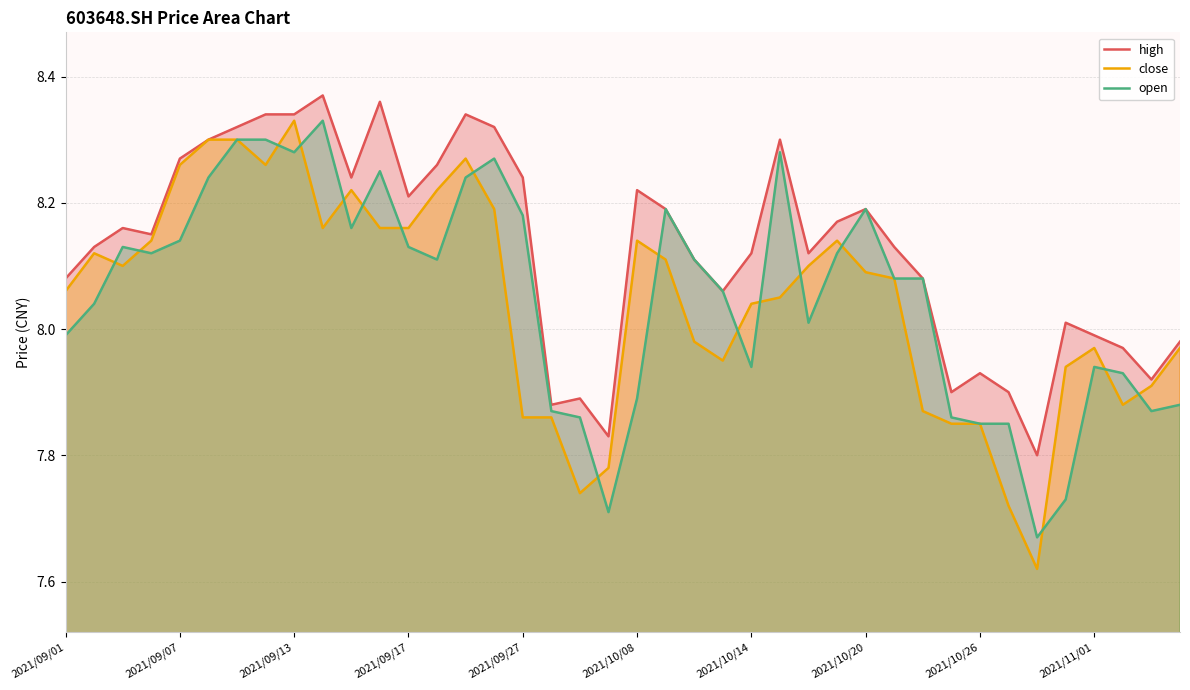

Which series has the largest range (max minus min)?

close